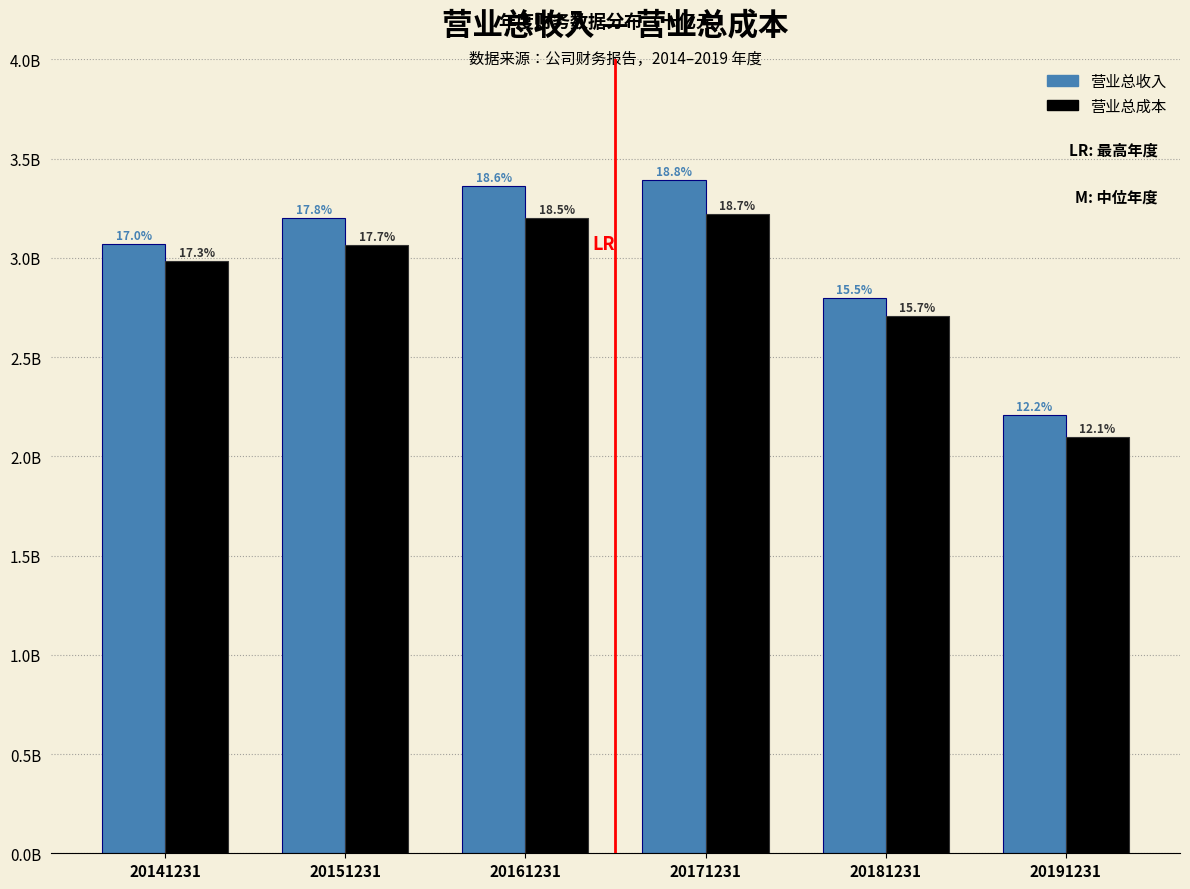

Does the chart contain stacked bars?

No